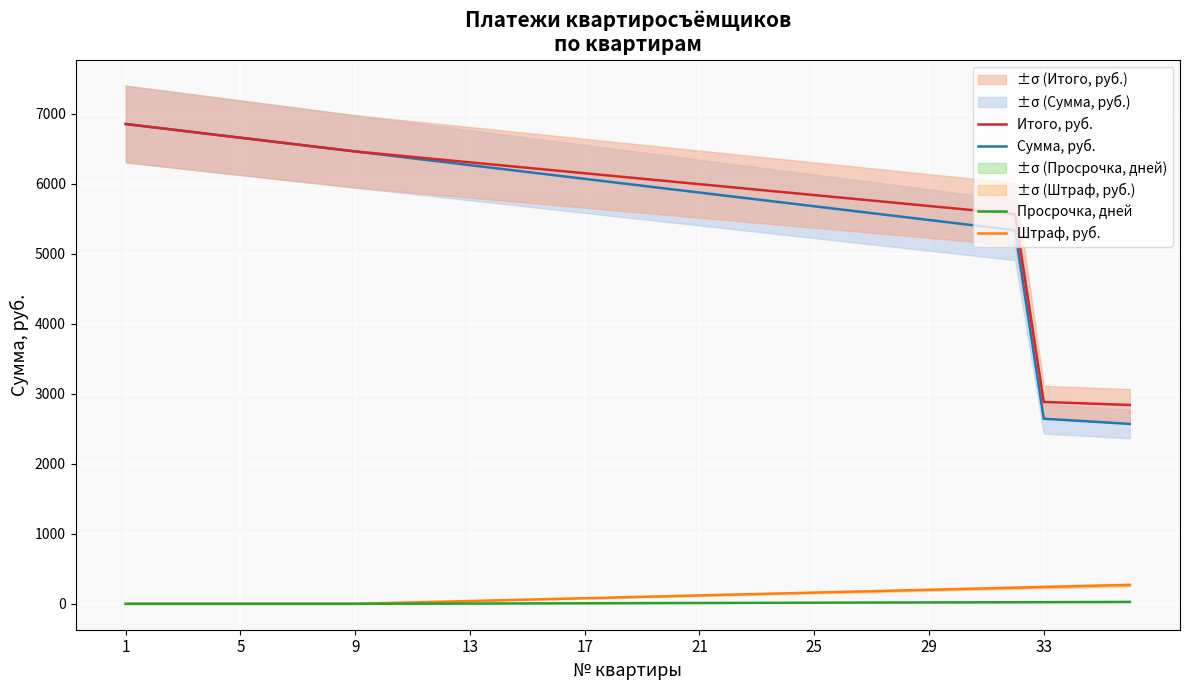

The value of Сумма, руб. at 5 is 6657.2. True or false?

True